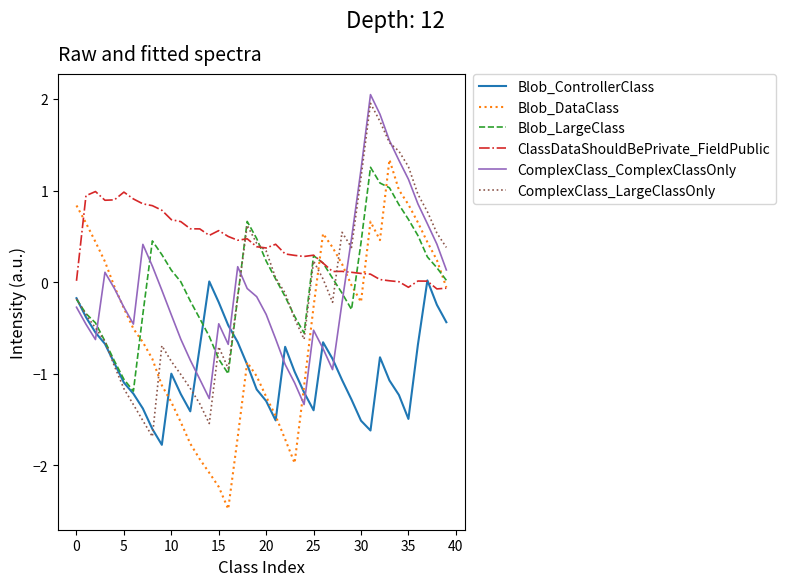

True or false: ComplexClass_ComplexClassOnly and ClassDataShouldBePrivate_FieldPublic intersect in this chart.

True